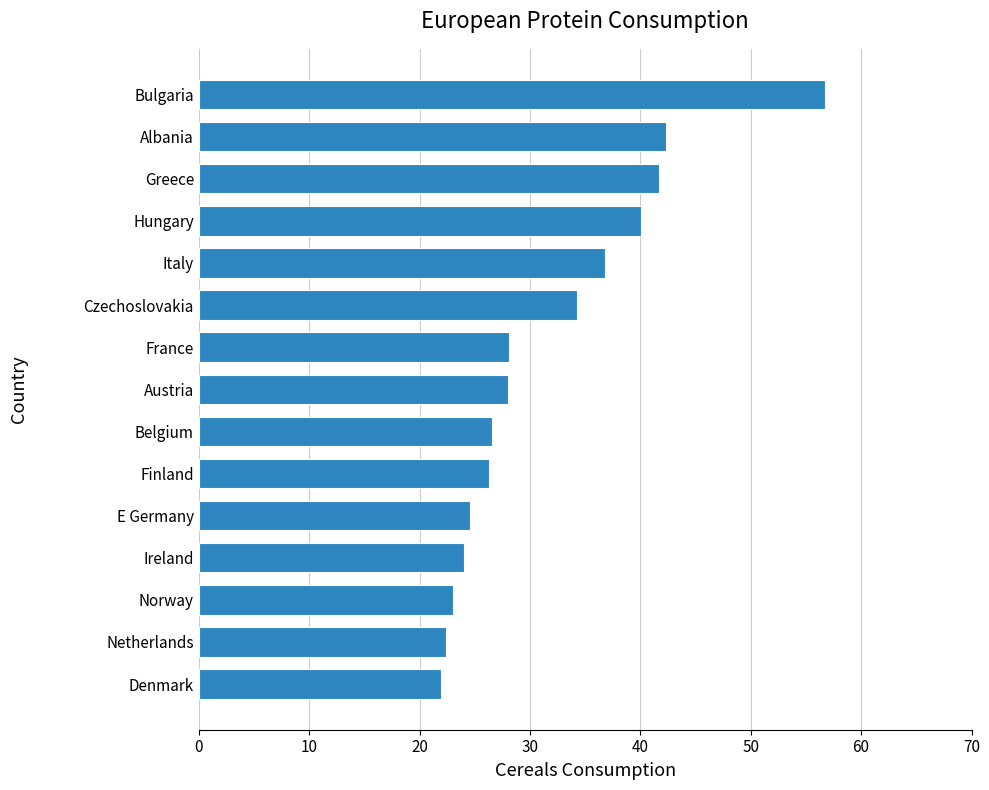

What is the change in value from Ireland to Albania?

+18.3